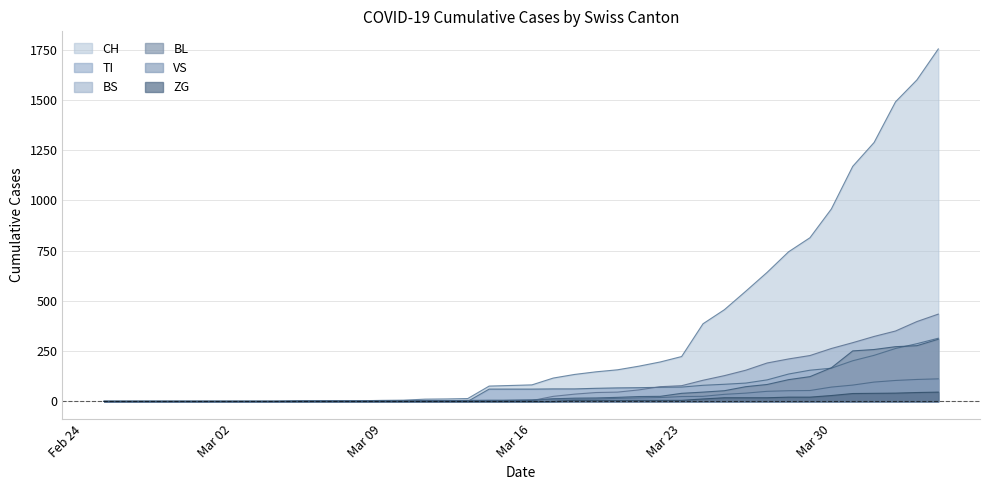

What are all the series names shown in the legend?

CH, TI, BS, BL, VS, ZG